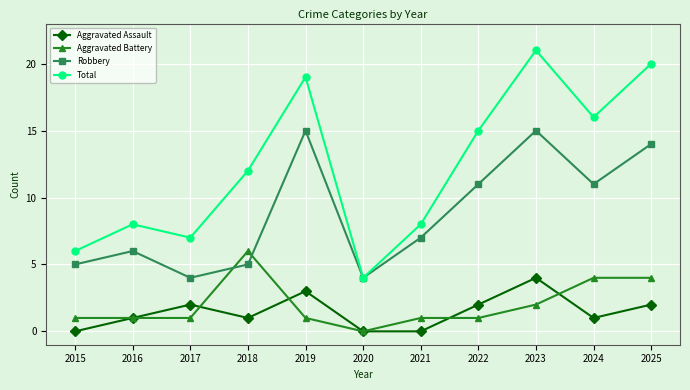

Reading left to right, list all the values displayed in this chart.

Aggravated Assault: 0	1	2	1	3	0	0	2	4	1	2
Aggravated Battery: 1	1	1	6	1	0	1	1	2	4	4
Robbery: 5	6	4	5	15	4	7	11	15	11	14
Total: 6	8	7	12	19	4	8	15	21	16	20